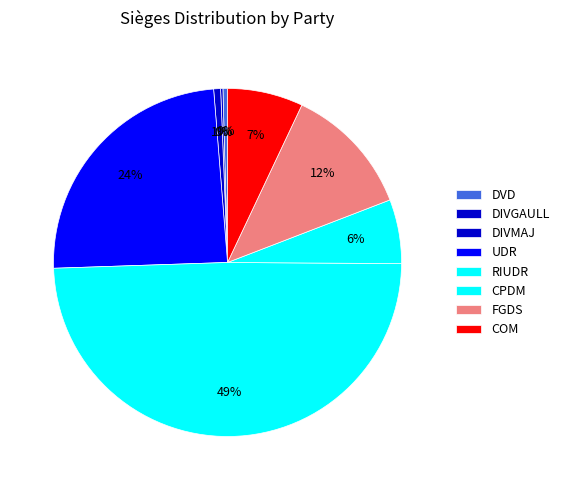

To the nearest percent, what is the combined percentage of DVD and RIUDR?

50%